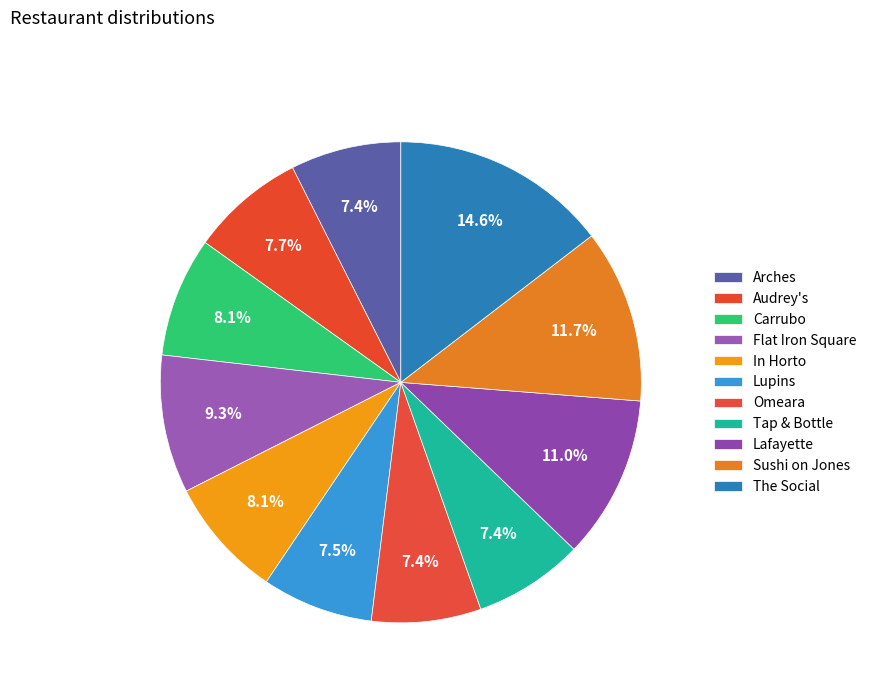

What percentage do In Horto and Flat Iron Square together represent?

17.4%